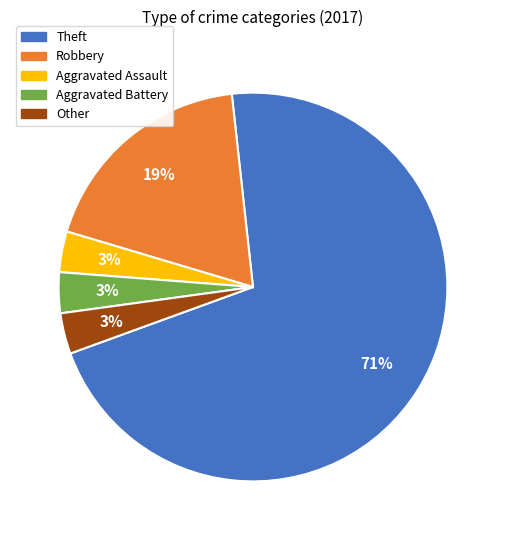

Approximately how many times larger is the value at Other compared to Aggravated Assault?

1.0